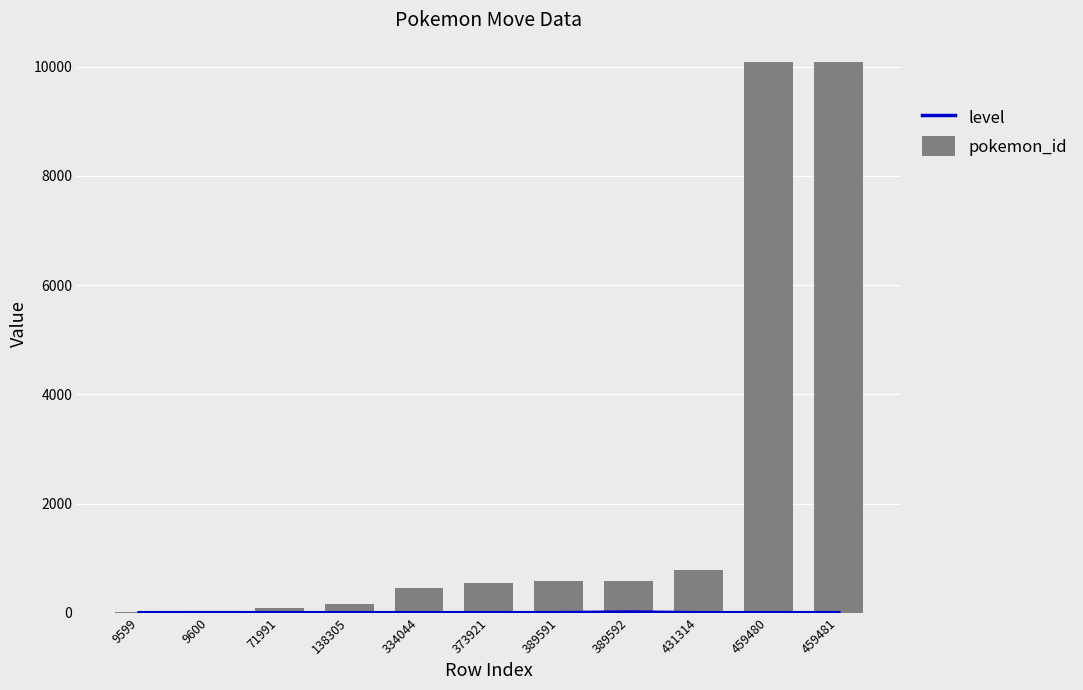

Reading left to right, transcribe all the data shown in this chart.

level: 0	1	0	0	0	0	1	13	0	0	1
pokemon_id: 15	15	90	167	451	543	589	589	777	10090	10090